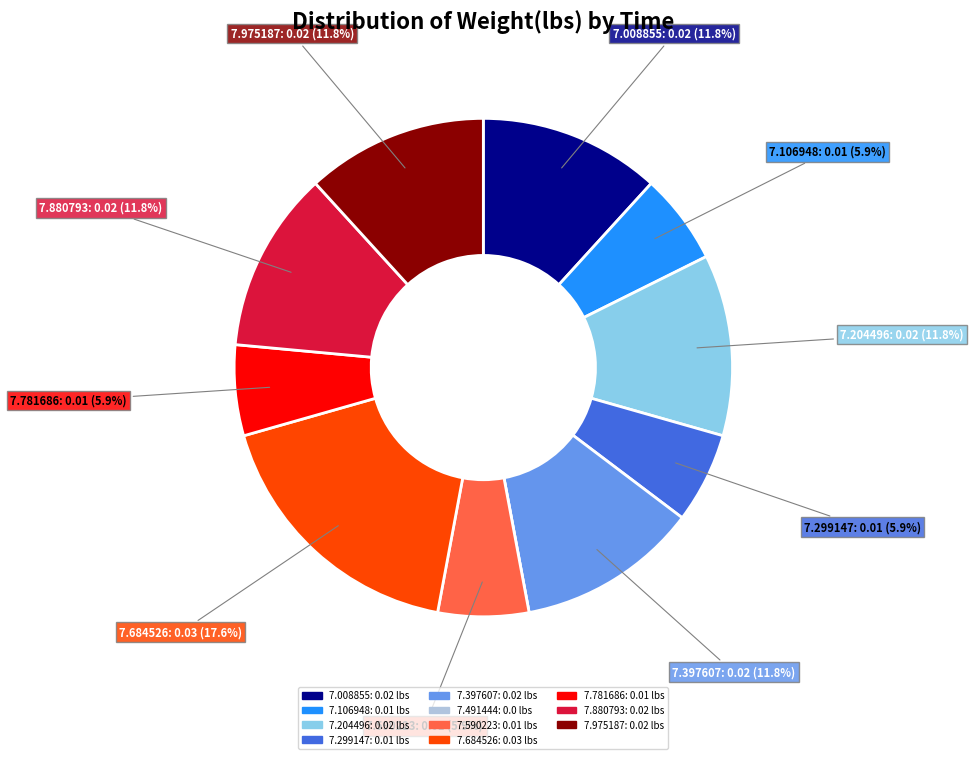

Is there a majority slice in this chart?

No